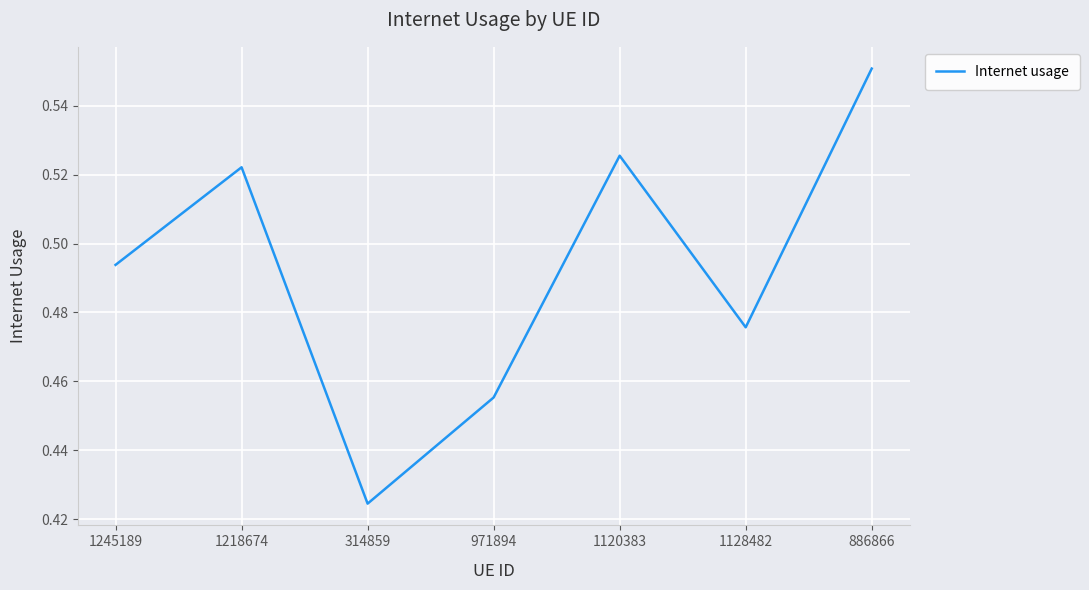

How many values are between 0 and 1?

7